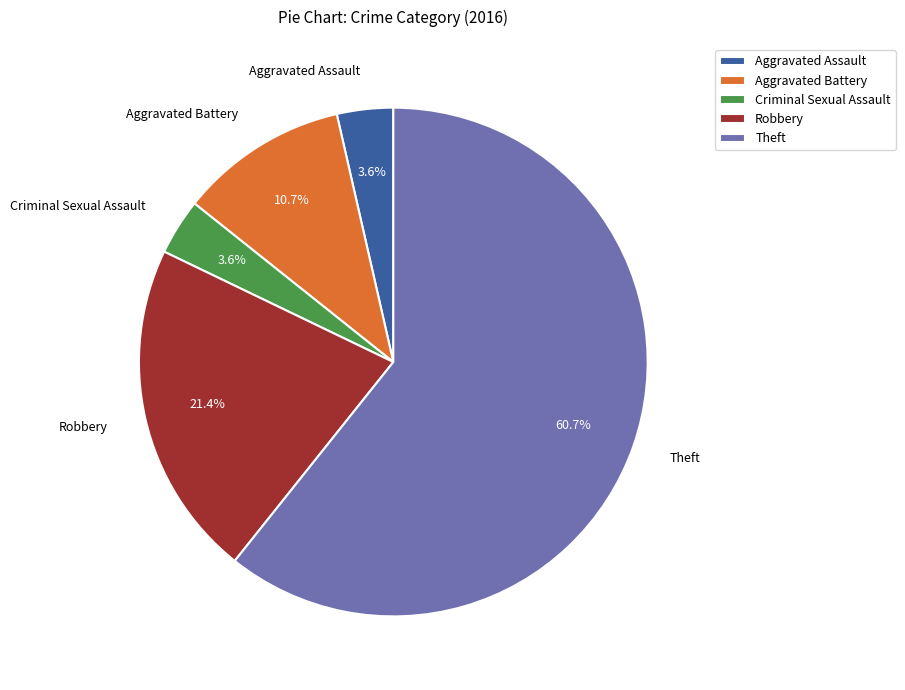

To the nearest percent, what percentage of the pie is Theft?

61%